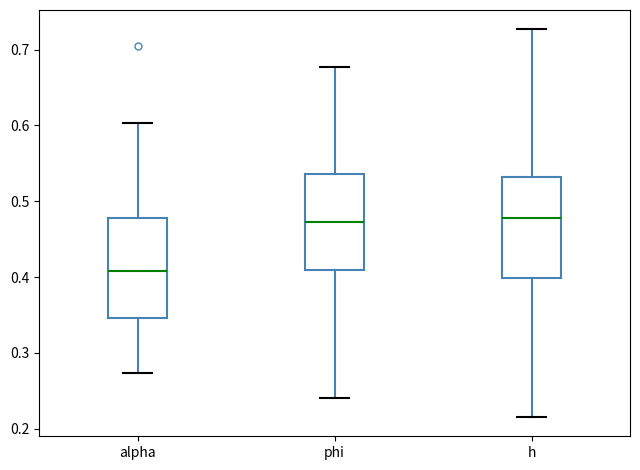

Reading left to right, read every box against the y-axis: the position of its median line, the range the box covers, and the ends of its whiskers. The values are not printed on the chart, so give them approximately, as read against the axis.

alpha: median 0.41, box 0.35 to 0.48, whiskers 0.27 to 0.60
phi: median 0.47, box 0.41 to 0.54, whiskers 0.24 to 0.68
h: median 0.48, box 0.40 to 0.53, whiskers 0.22 to 0.73